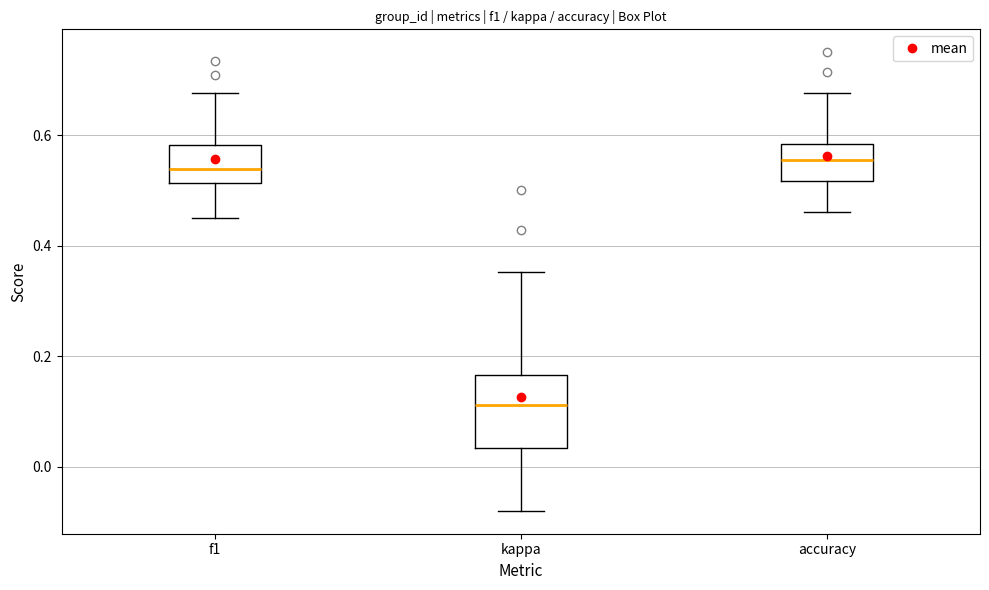

Comparing the boxes themselves (not the whiskers), which one is the tallest?

kappa